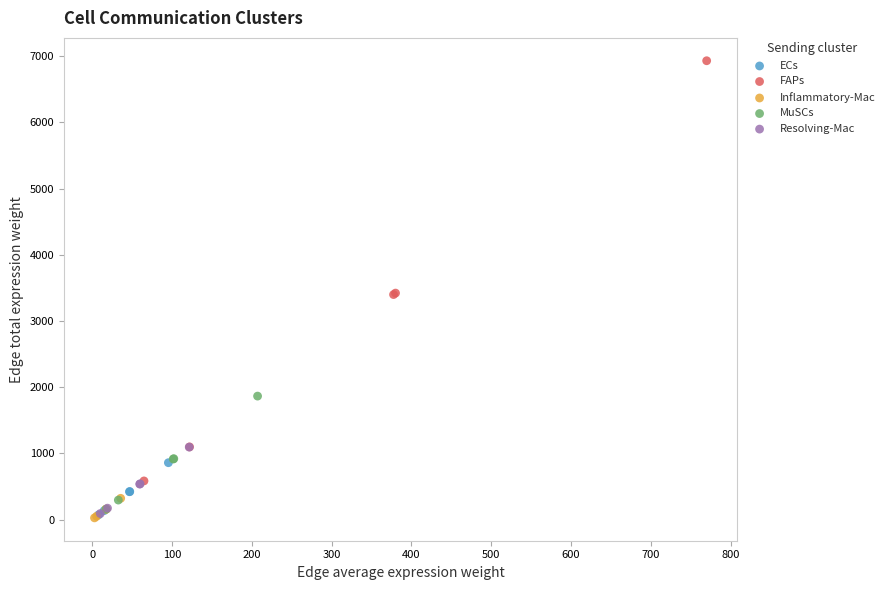

Which series contains the highest Y value?

FAPs